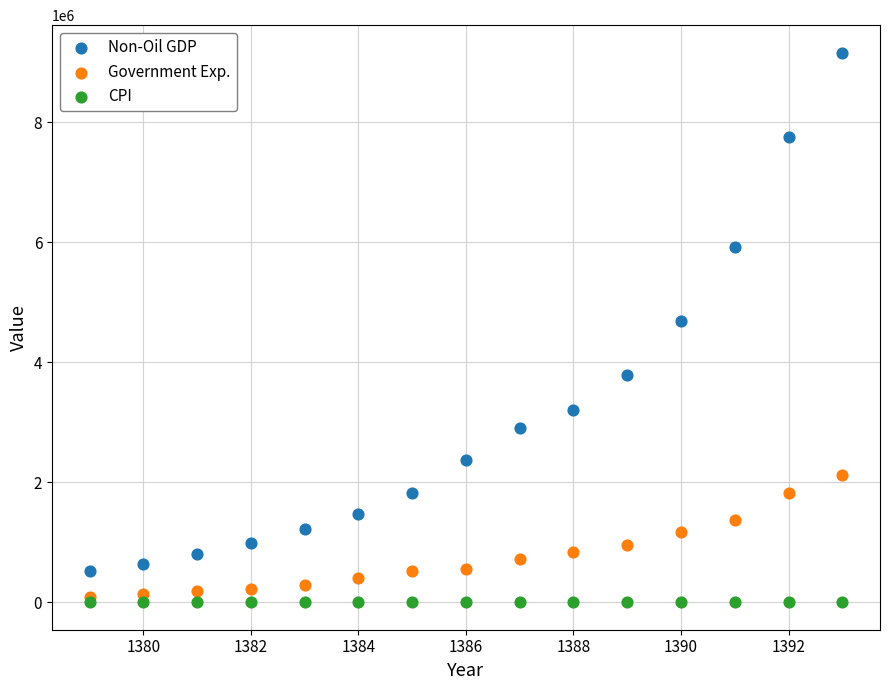

Which series reaches the minimum Y coordinate?

CPI